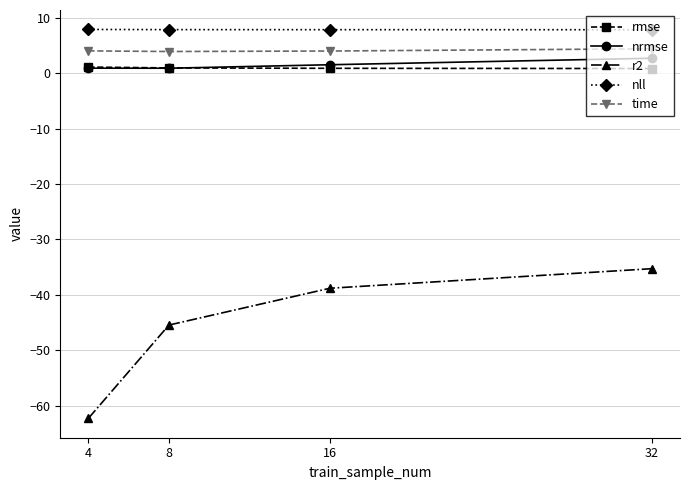

Does the chart display data point markers on the line(s)?

Yes